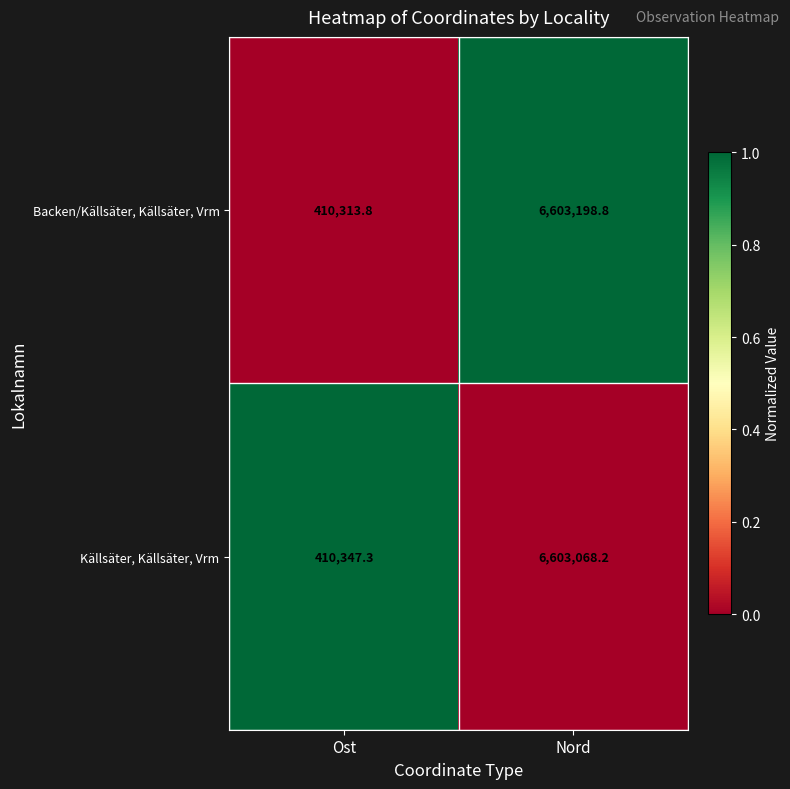

Count the number of categories in the chart.

2